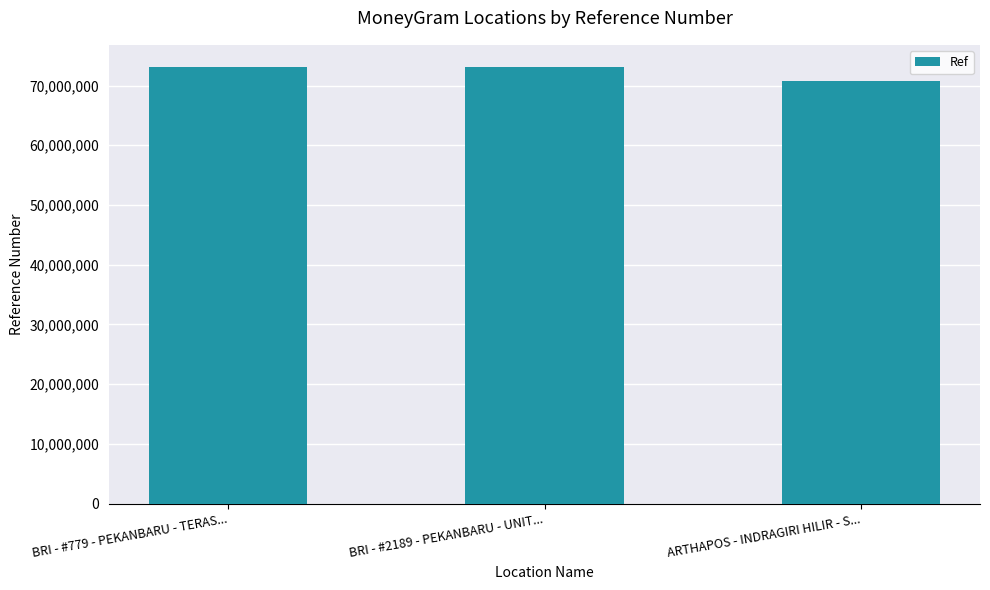

How many data points does each series have?

3